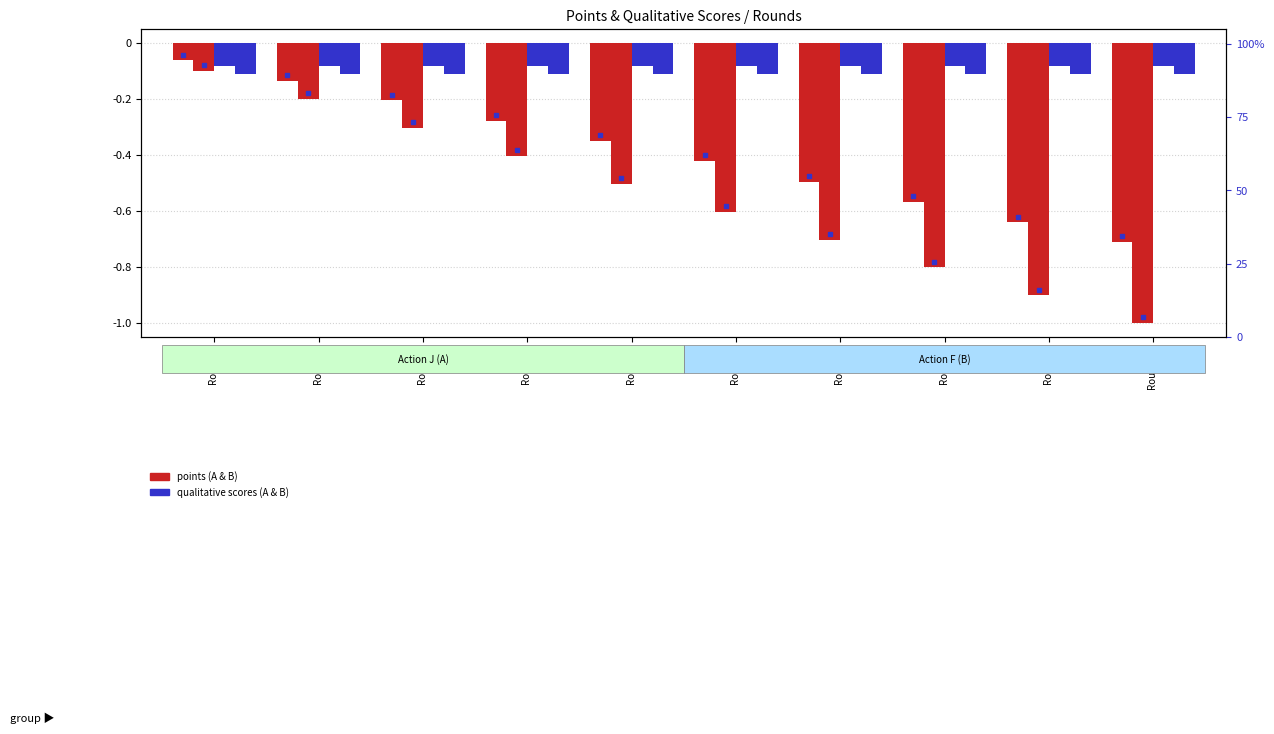

Are the bars grouped side by side (vs. stacked)?

Yes